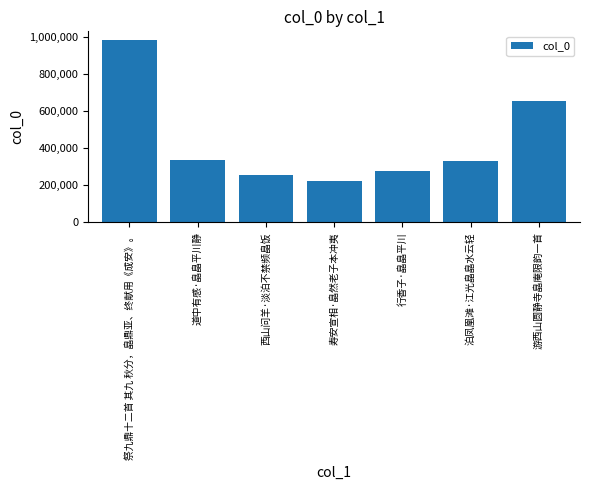

The chart shows a value of 142886 at 游西山圆静寺皛庵限韵一首. True or false?

False